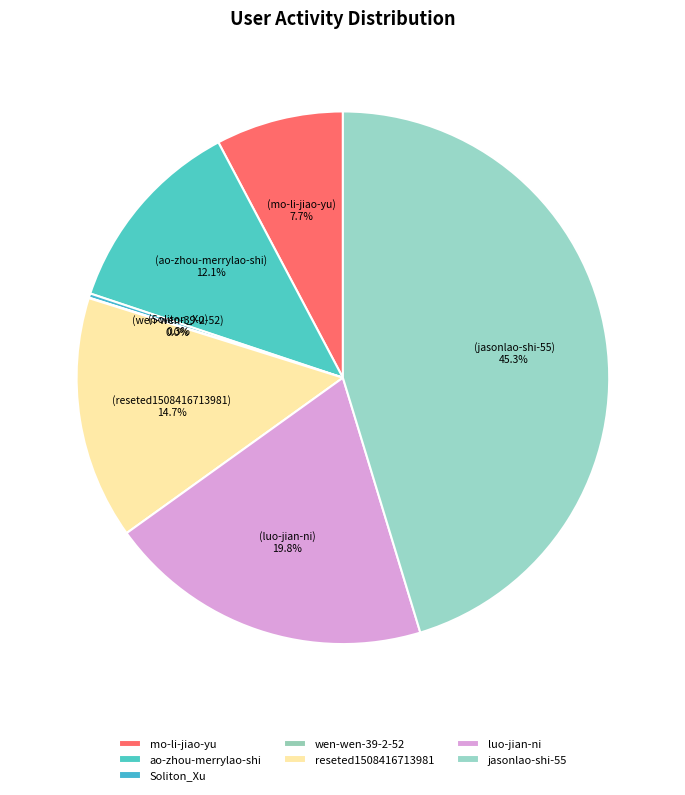

What percentage do mo-li-jiao-yu and Soliton_Xu together represent?

8.0%